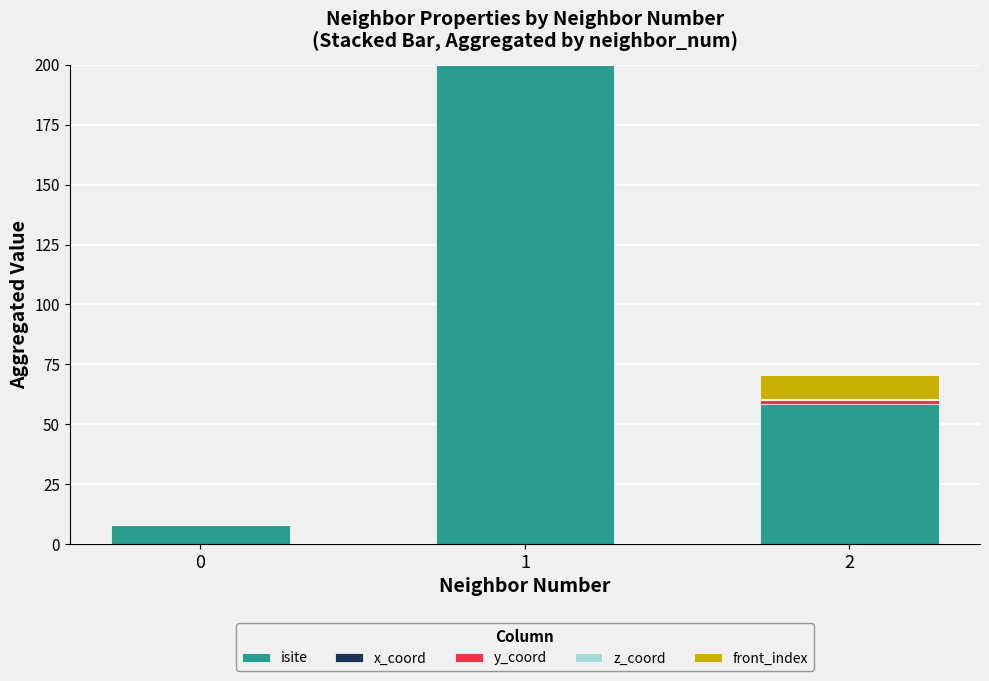

What is the difference between the second highest and minimum values in the isite series?

52.0